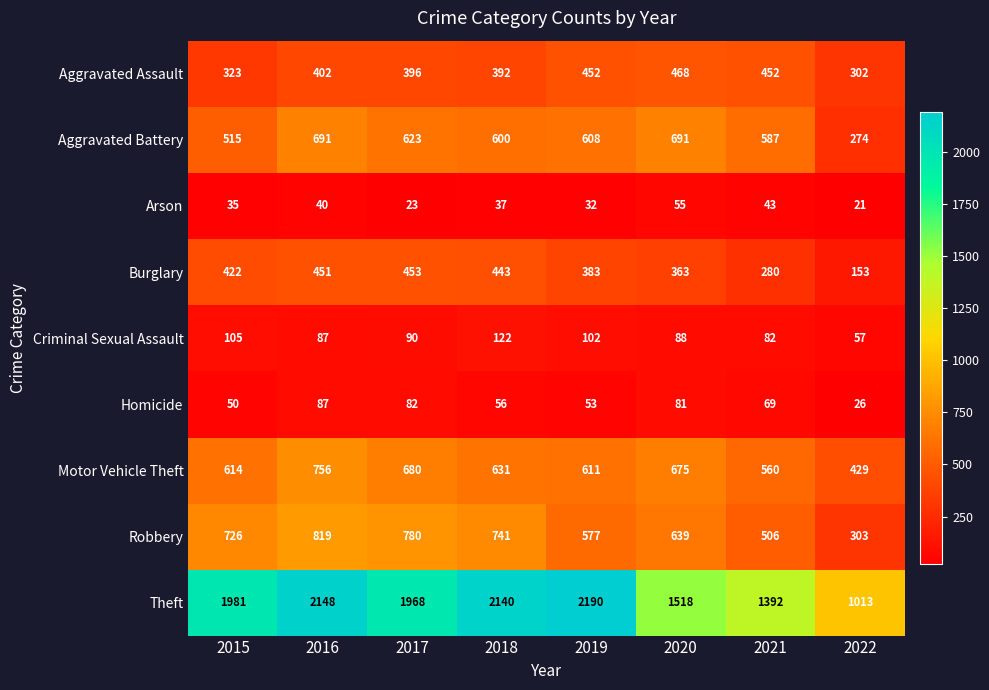

Rank the series by their maximum value, from highest to lowest.

Theft, Robbery, Motor Vehicle Theft, Aggravated Battery, Aggravated Assault, Burglary, Criminal Sexual Assault, Homicide, Arson